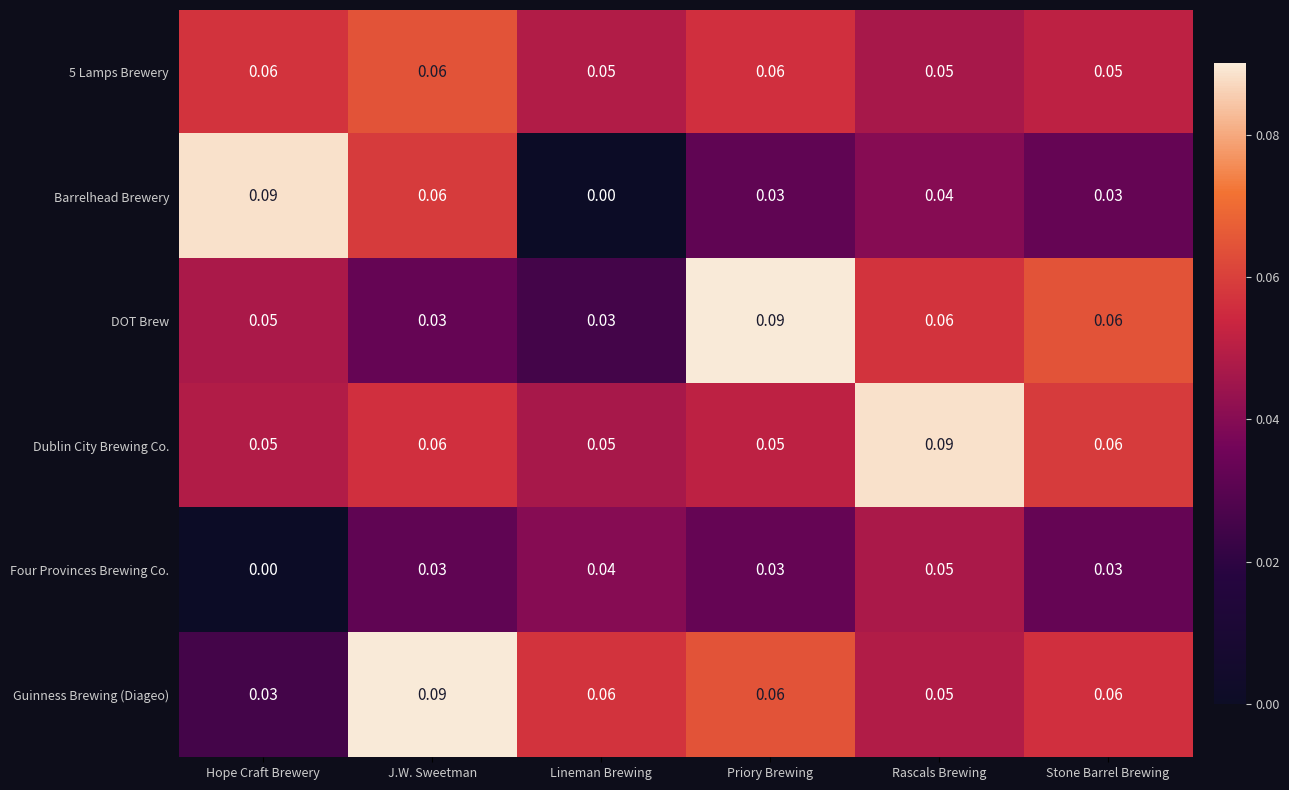

Which series has the largest total across all categories?

Dublin City Brewing Co.